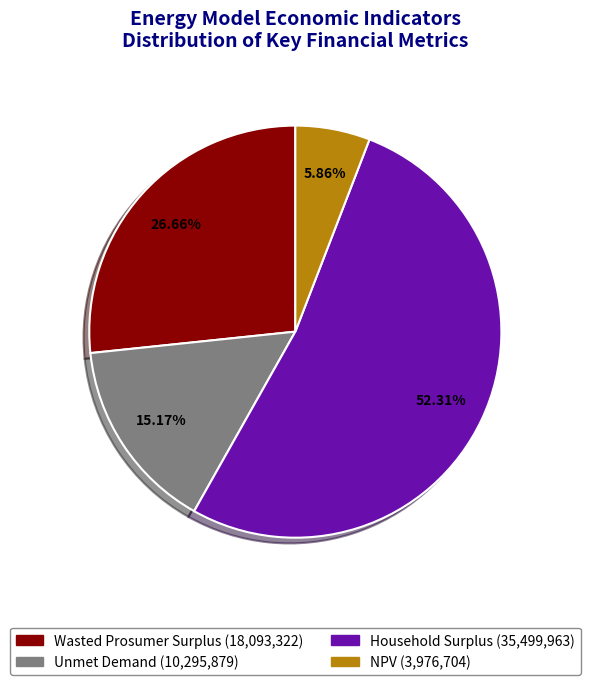

Is there a majority slice in this chart?

Yes